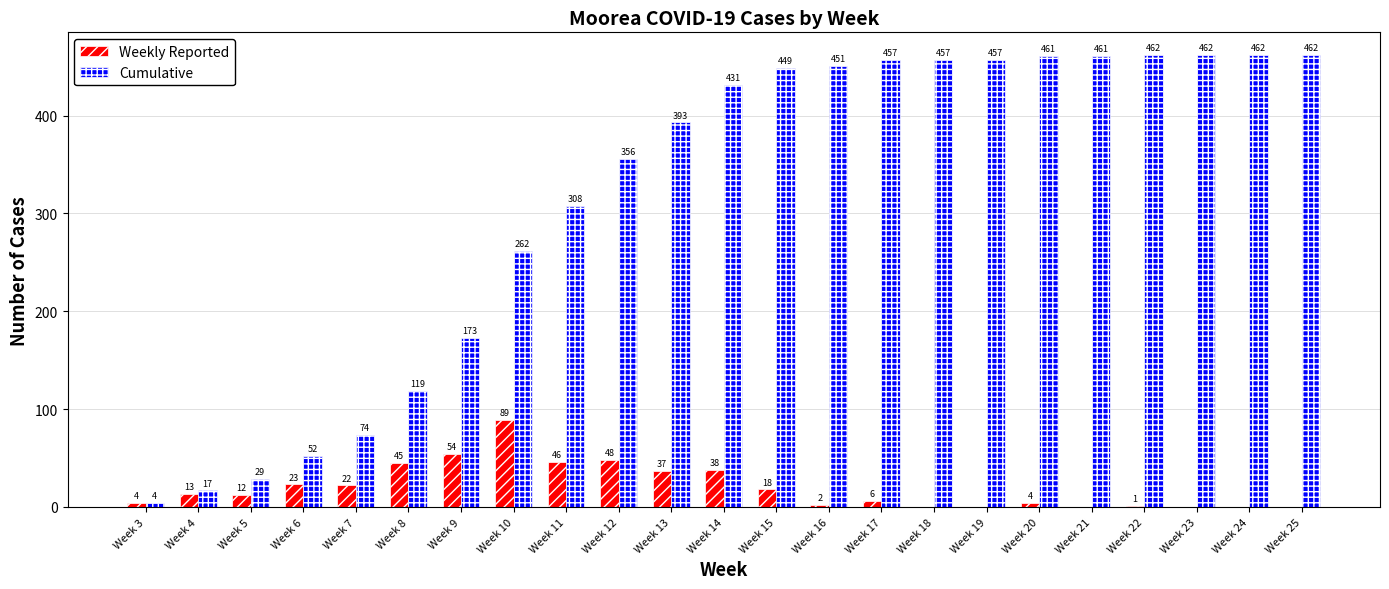

The value of Weekly Reported at Week 3 is 4. True or false?

True